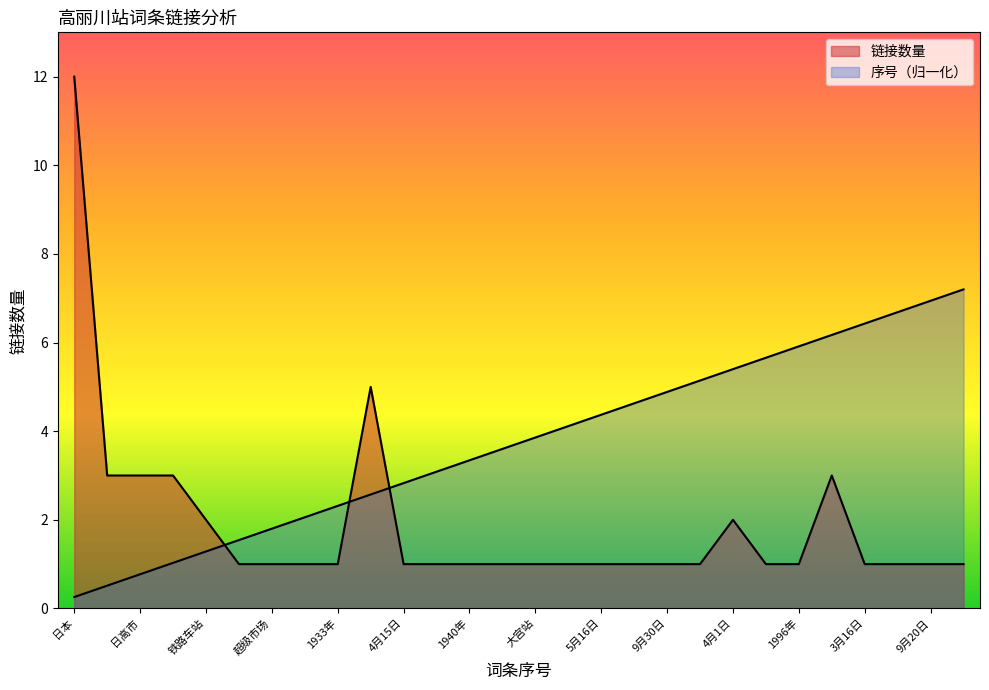

Is the value of 链接数量 at 国铁分割民营化 greater than the value of 序号 at 东日本旅客铁道?

No